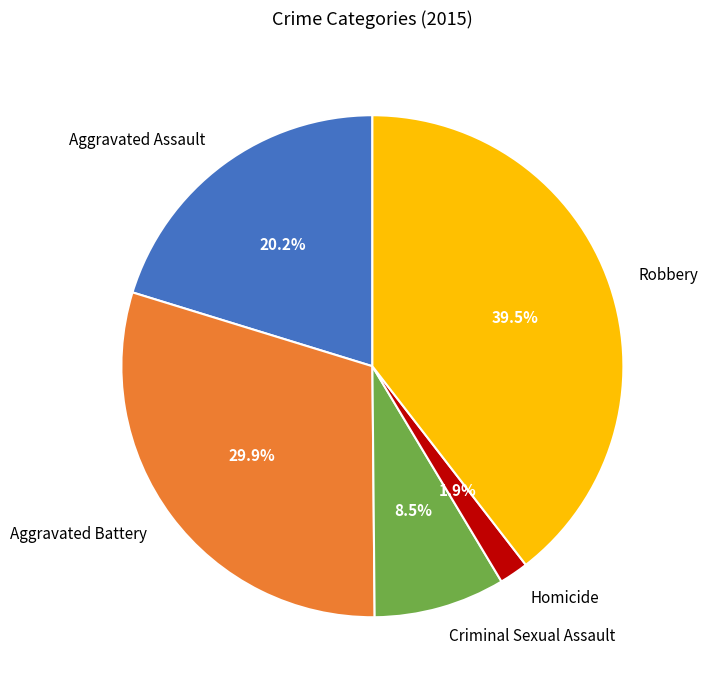

Which has a higher value, Homicide or Robbery?

Robbery